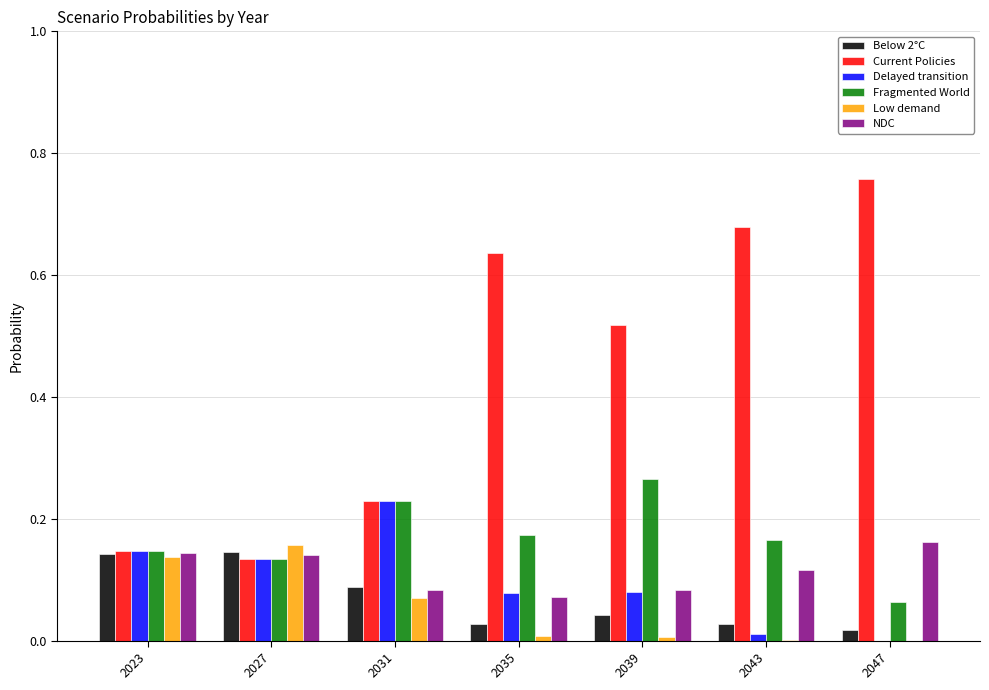

Is the value of Delayed transition at 2035 greater than the value of Current Policies at 2027?

No